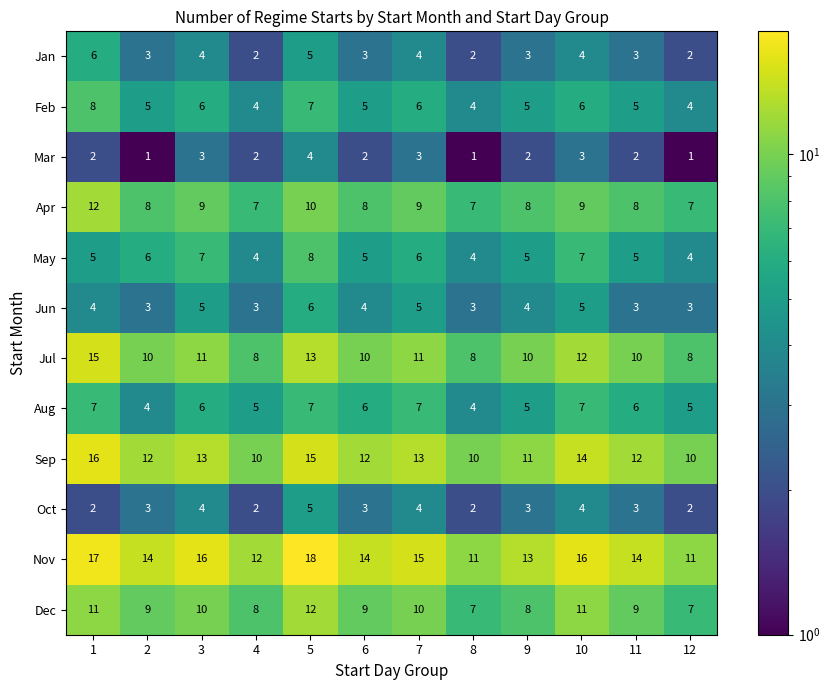

What is the spread (max minus min) of values at 6?

12